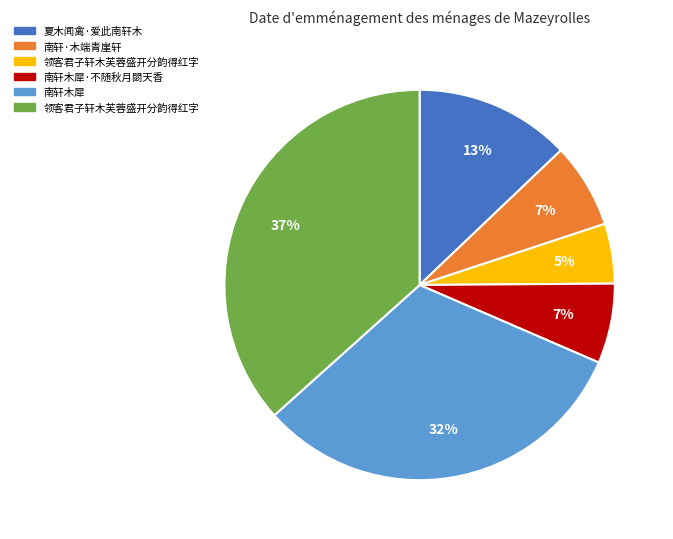

To the nearest percent, what is the difference between the largest and smallest slice percentages?

32%